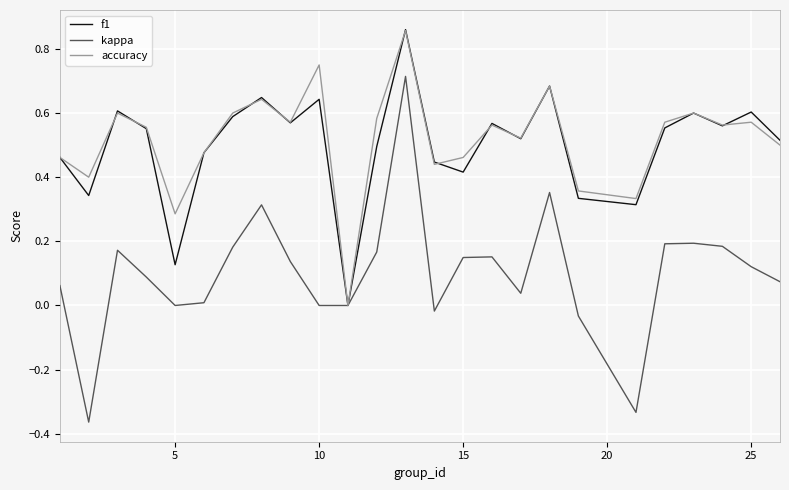

Which series has the largest range (max minus min)?

kappa